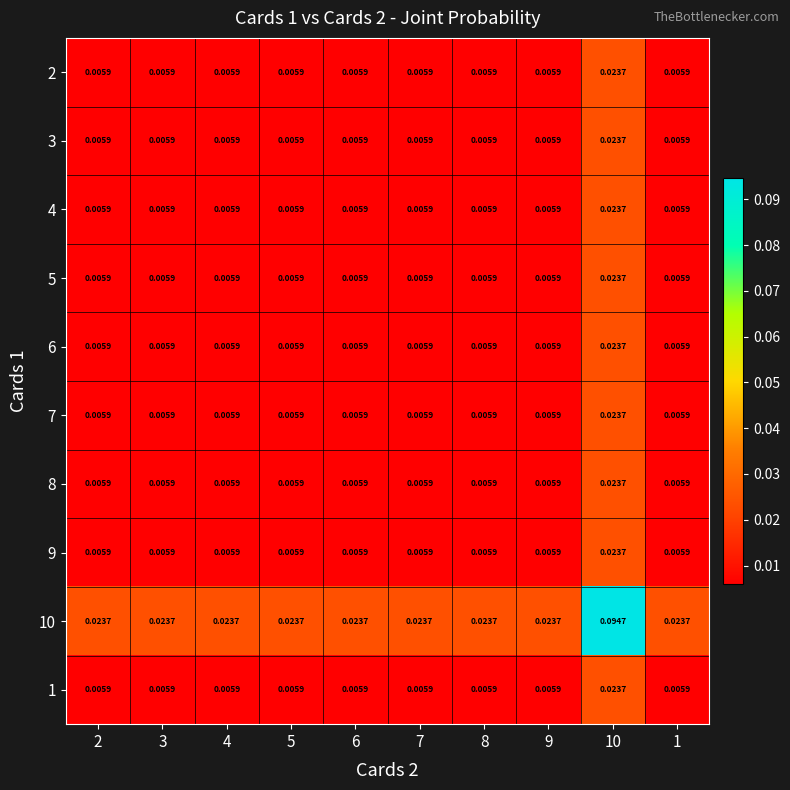

Reading left to right, list all the values displayed in this chart.

2: 2=0.0	3=0.0	4=0.0	5=0.0	6=0.0	7=0.0	8=0.0	9=0.0	10=0.0	1=0.0
3: 2=0.0	3=0.0	4=0.0	5=0.0	6=0.0	7=0.0	8=0.0	9=0.0	10=0.0	1=0.0
4: 2=0.0	3=0.0	4=0.0	5=0.0	6=0.0	7=0.0	8=0.0	9=0.0	10=0.0	1=0.0
5: 2=0.0	3=0.0	4=0.0	5=0.0	6=0.0	7=0.0	8=0.0	9=0.0	10=0.0	1=0.0
6: 2=0.0	3=0.0	4=0.0	5=0.0	6=0.0	7=0.0	8=0.0	9=0.0	10=0.0	1=0.0
7: 2=0.0	3=0.0	4=0.0	5=0.0	6=0.0	7=0.0	8=0.0	9=0.0	10=0.0	1=0.0
8: 2=0.0	3=0.0	4=0.0	5=0.0	6=0.0	7=0.0	8=0.0	9=0.0	10=0.0	1=0.0
9: 2=0.0	3=0.0	4=0.0	5=0.0	6=0.0	7=0.0	8=0.0	9=0.0	10=0.0	1=0.0
10: 2=0.0	3=0.0	4=0.0	5=0.0	6=0.0	7=0.0	8=0.0	9=0.0	10=0.1	1=0.0
1: 2=0.0	3=0.0	4=0.0	5=0.0	6=0.0	7=0.0	8=0.0	9=0.0	10=0.0	1=0.0